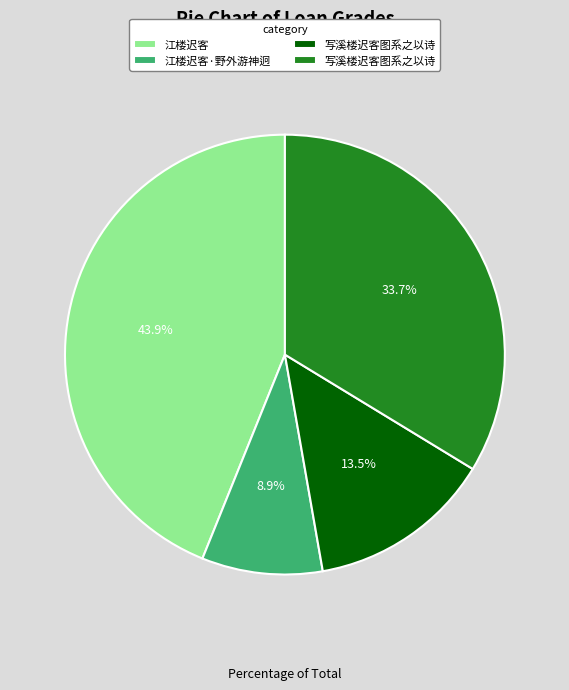

Is there a majority slice in this chart?

No